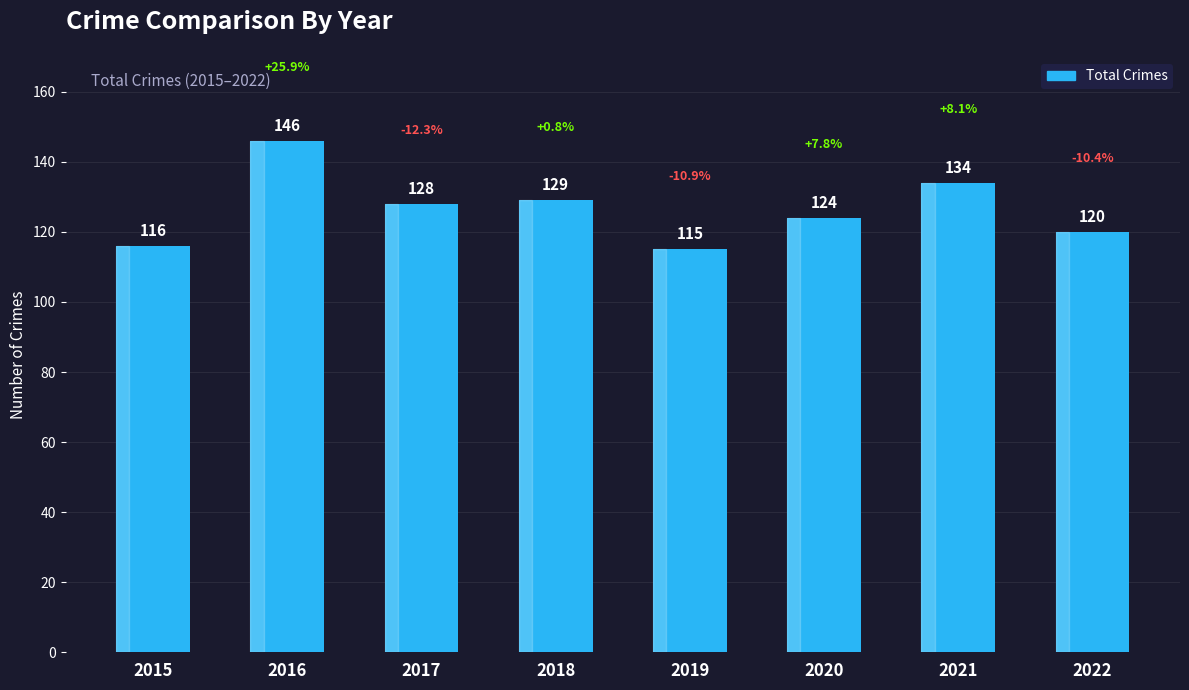

The value at 2021 is 90. True or false?

False